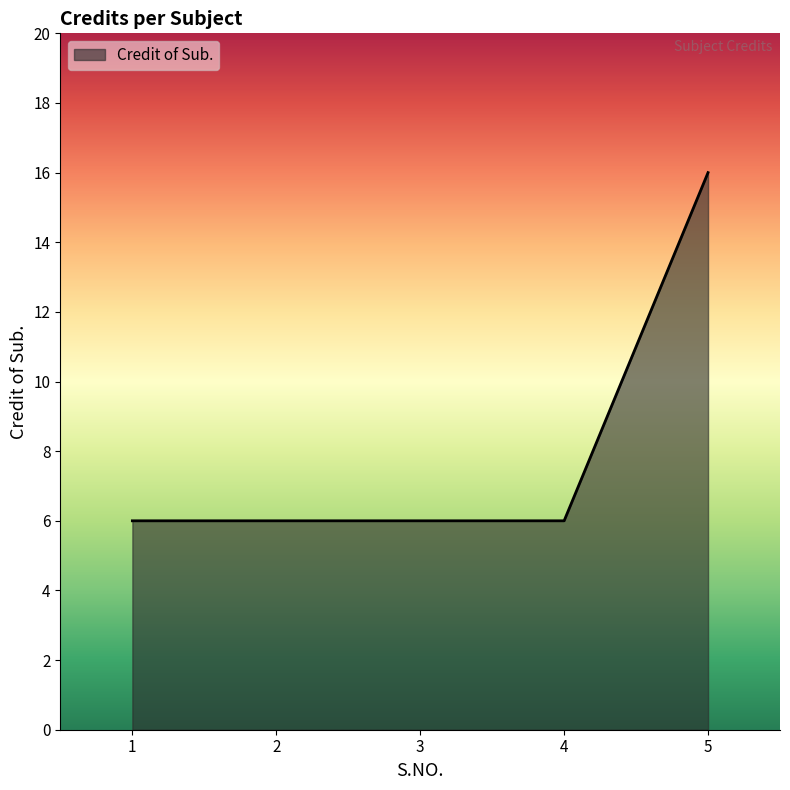

Reading left to right, what are all the values shown in this chart?

1=6	2=6	3=6	4=6	5=16